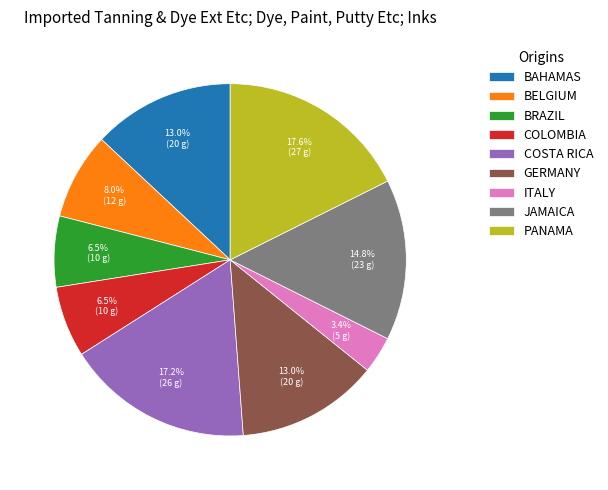

Is the sum of PANAMA and BAHAMAS greater than half?

No